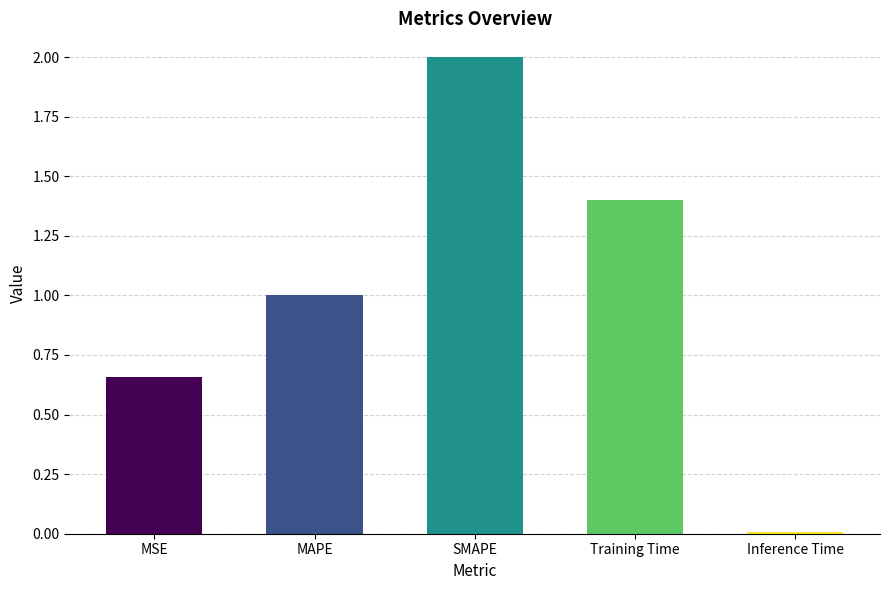

Does the chart contain stacked bars?

No